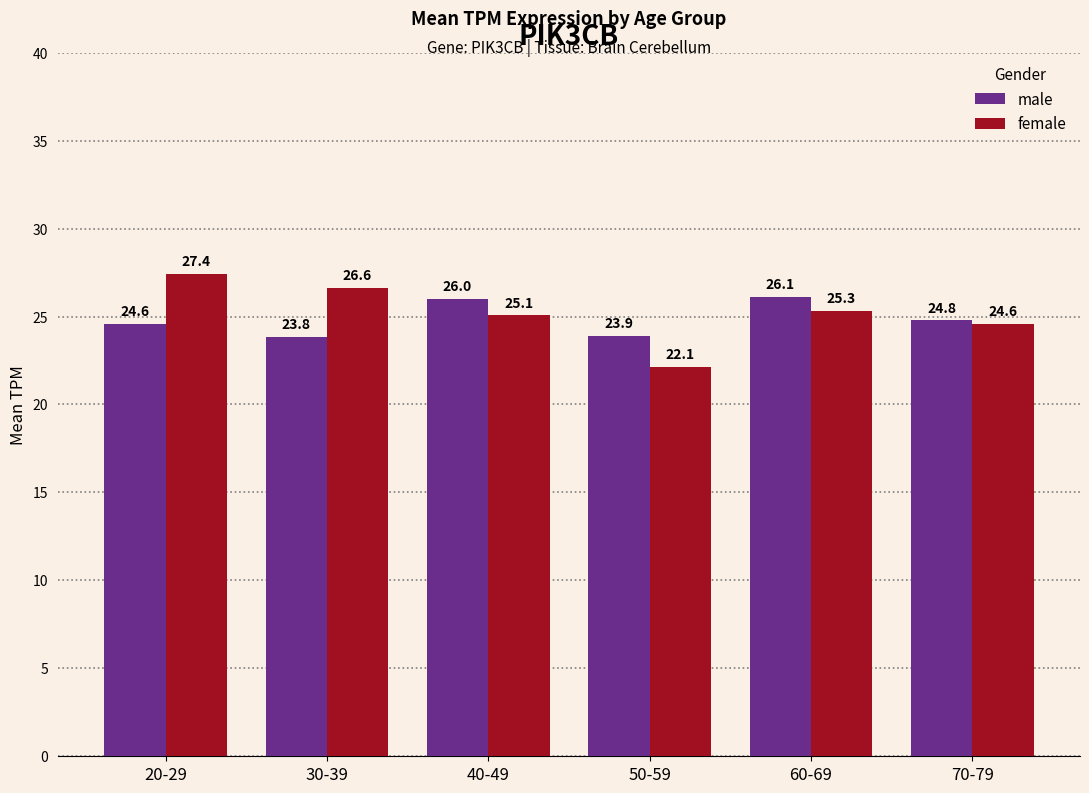

At which label does male first exceed 24?

20-29